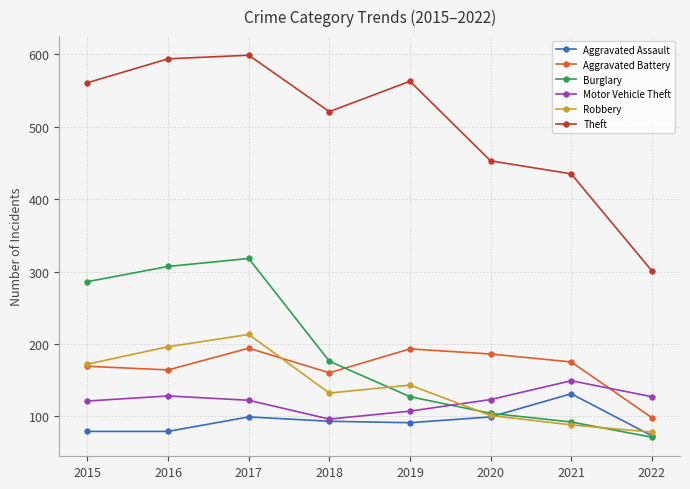

What is the value of the Aggravated Assault point at the 7th from the left?

131